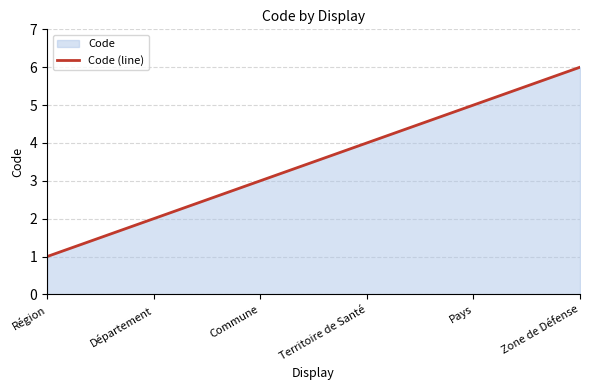

True or false: the data shows 5 at Pays.

True